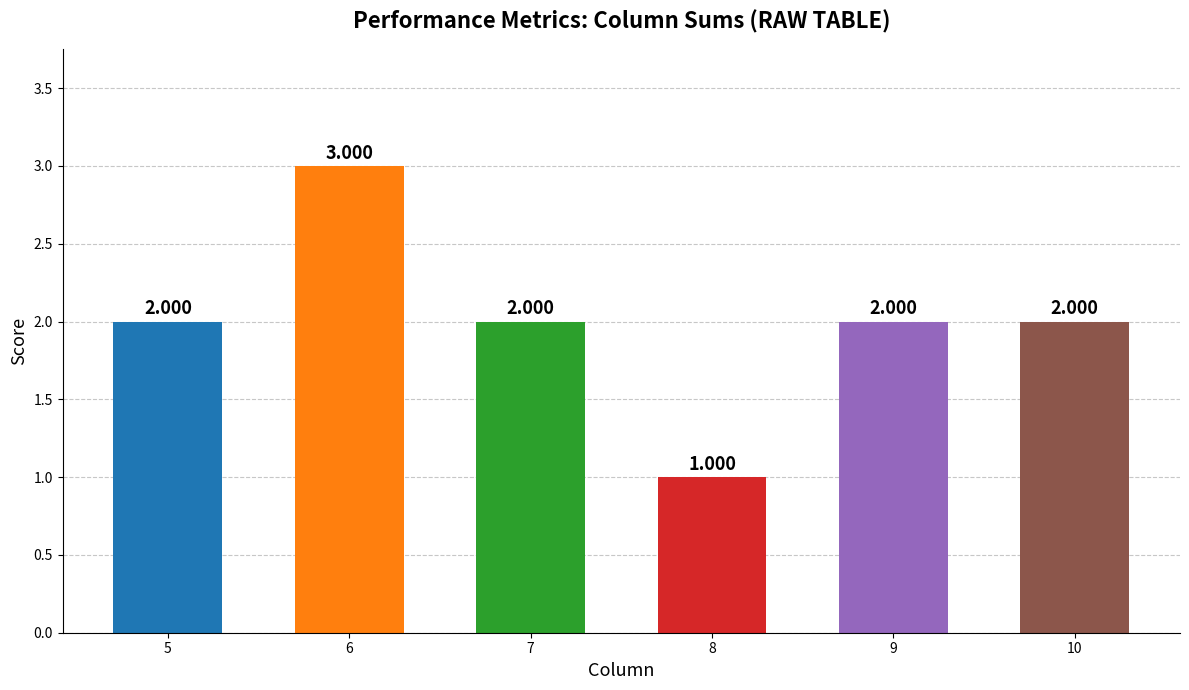

How many values are below 2?

1